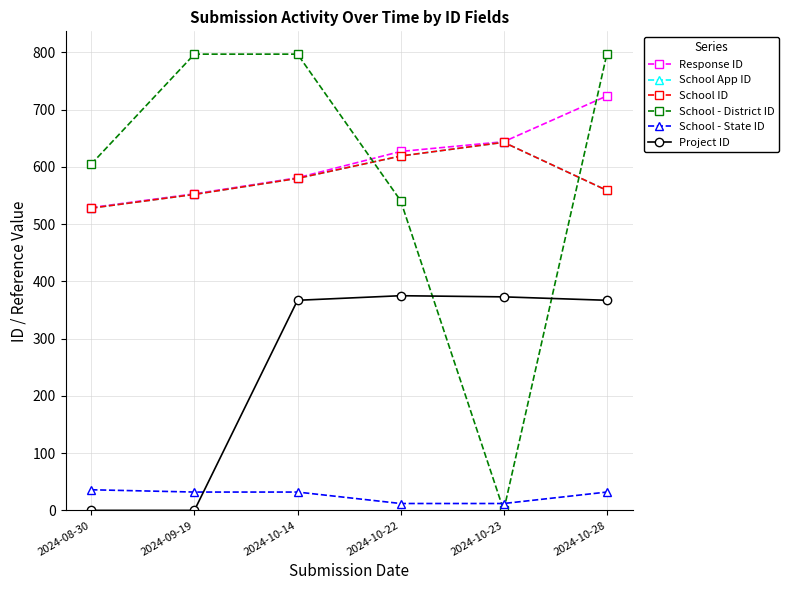

Does the chart have visible grid lines?

Yes